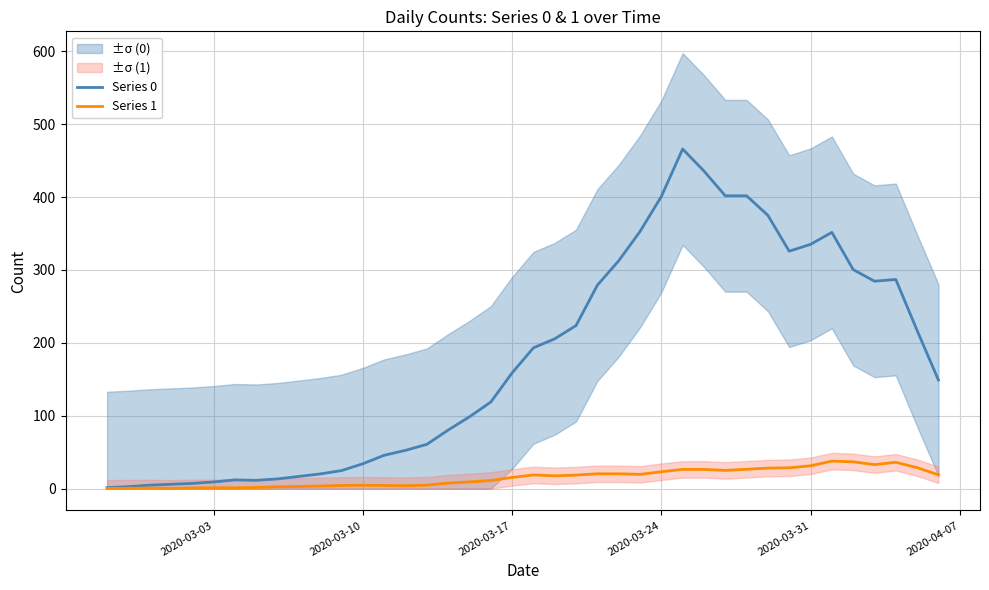

True or false: Series 1 and Series 0 intersect in this chart.

False